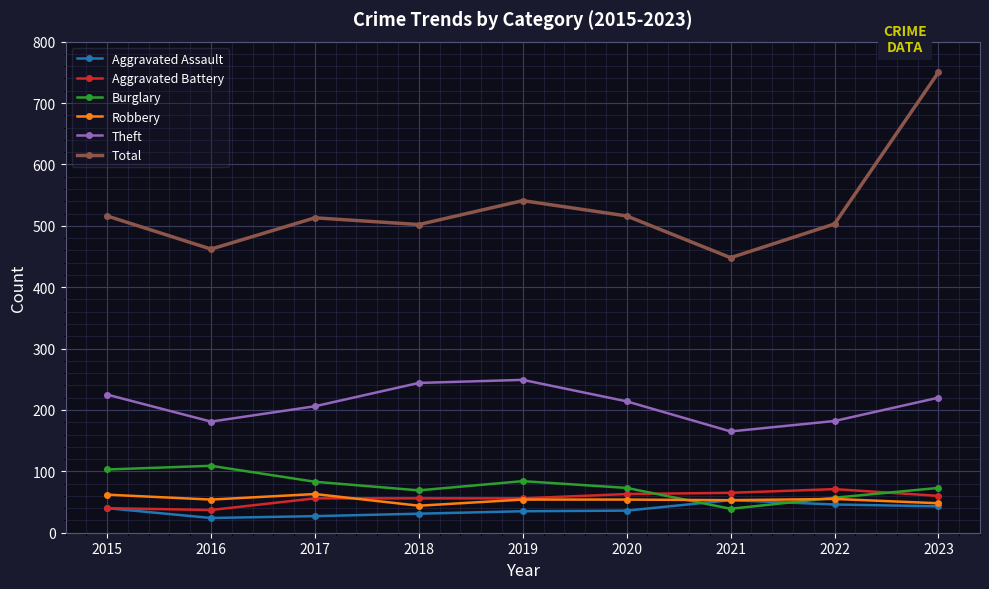

What is the difference between the highest and lowest values at 2019?

506